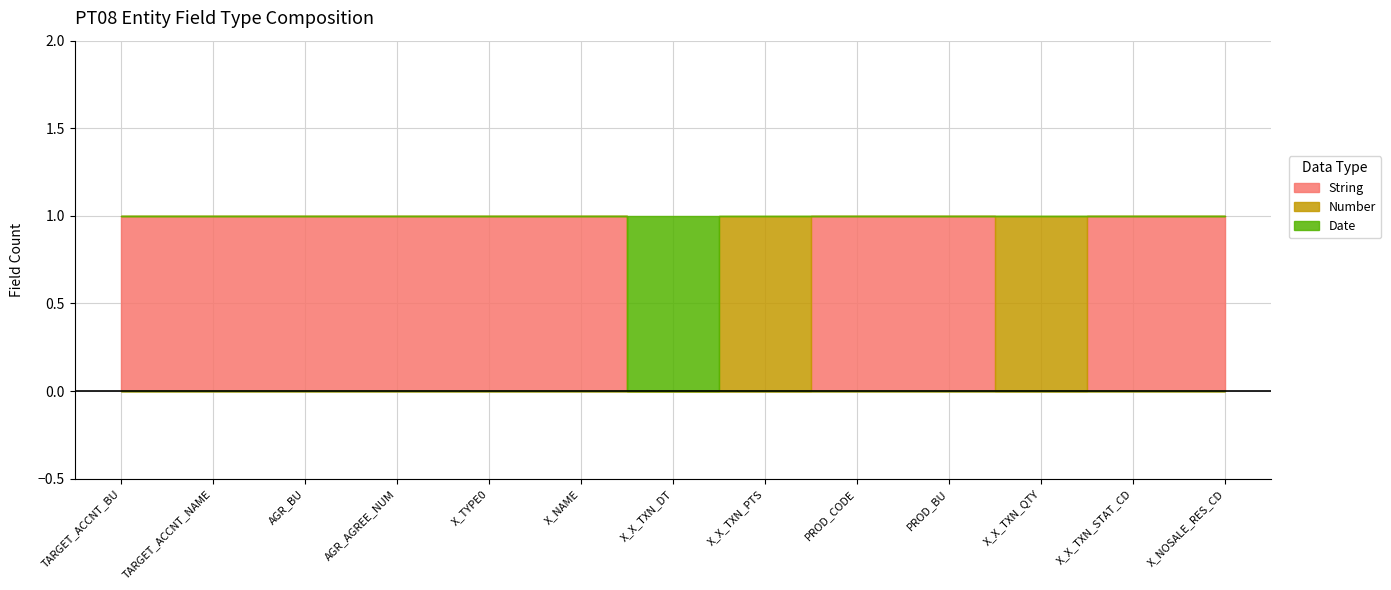

What is the average value of the String series?

1